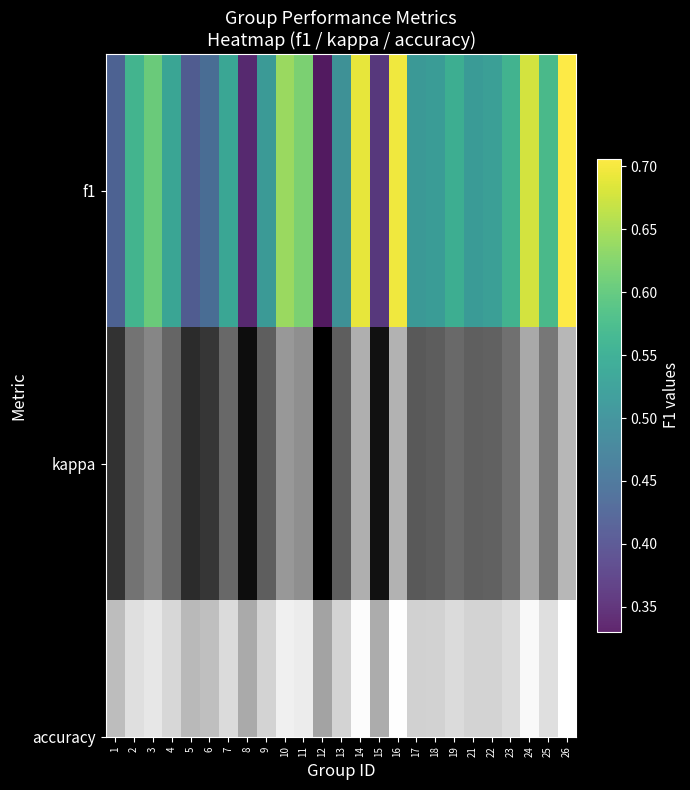

At 12, list the series in order from largest to smallest.

accuracy, f1, kappa